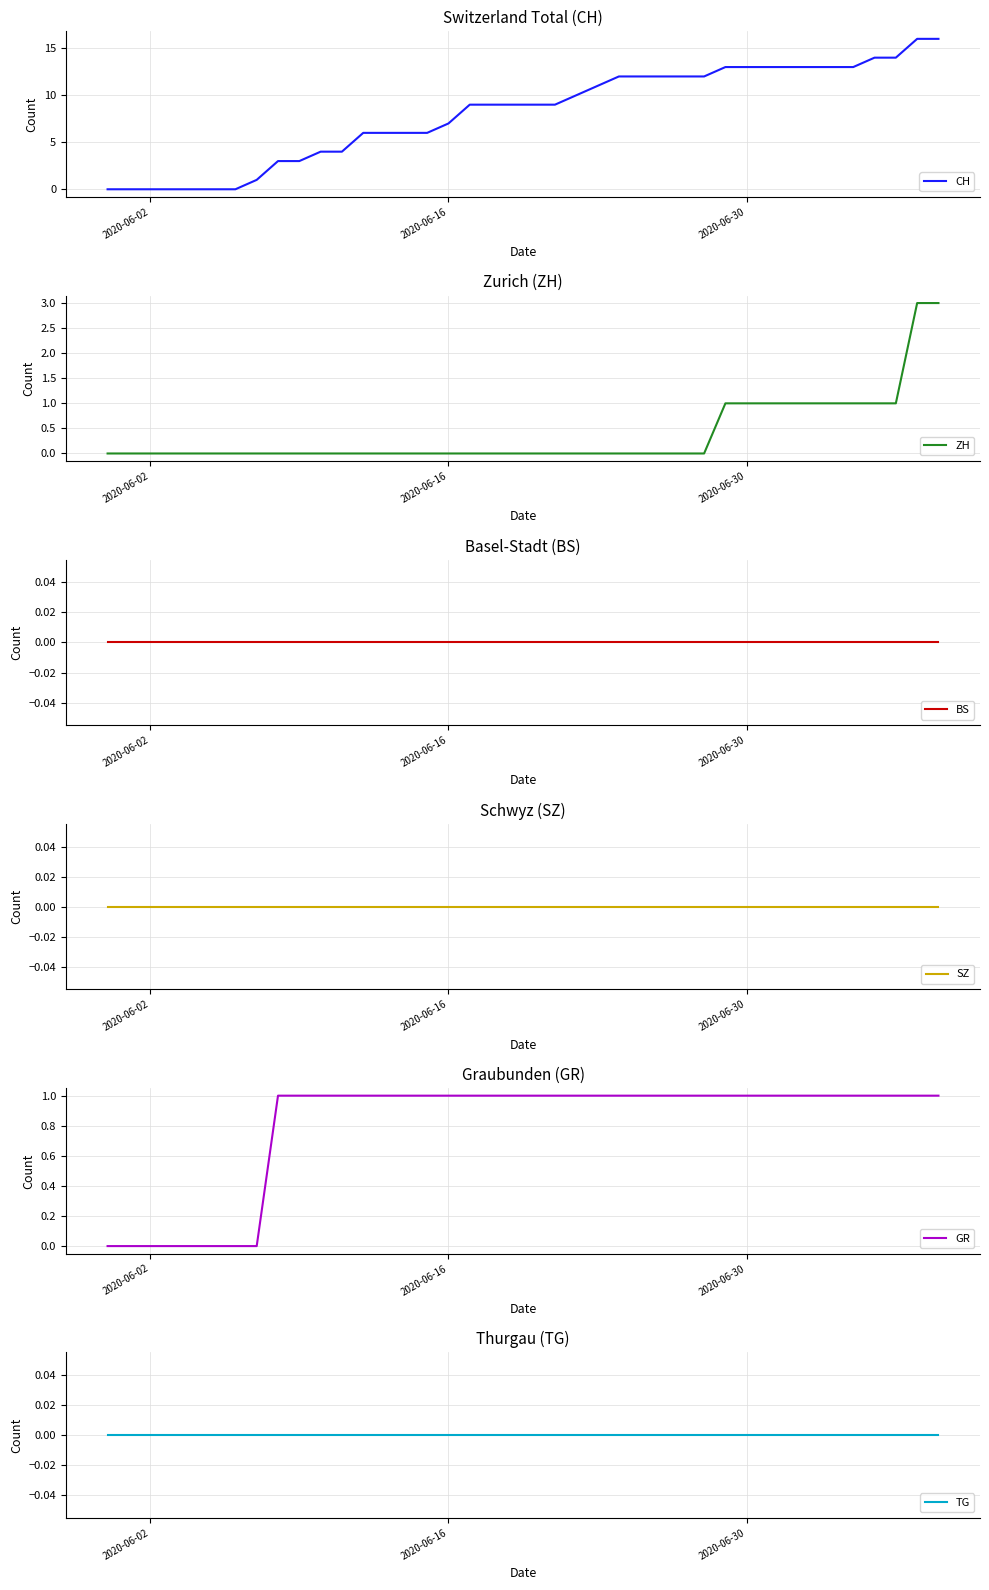

True or false: BS has more than 1 points higher than both neighbors.

False